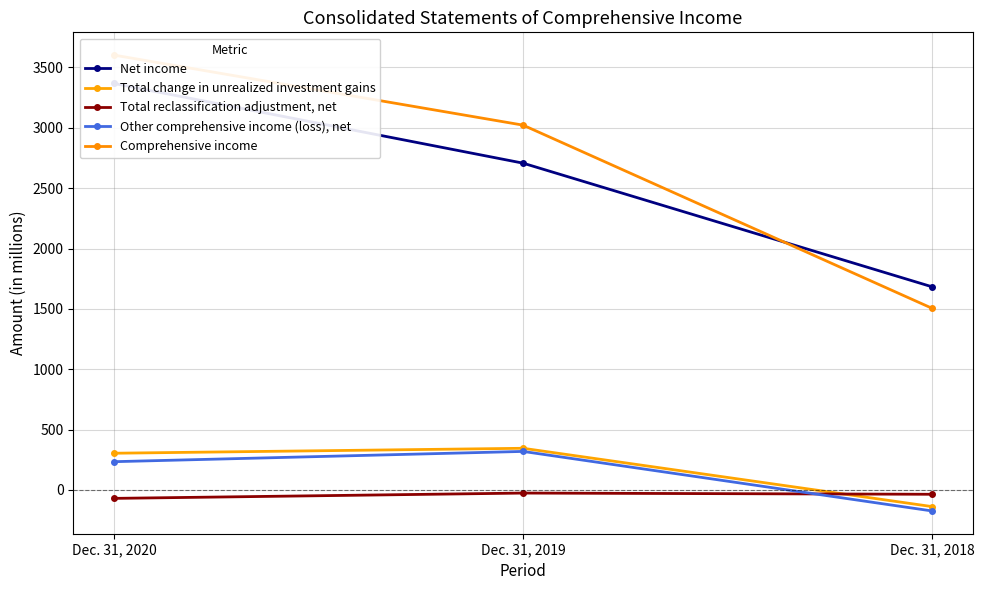

Rank the series at Dec. 31, 2018 from highest to lowest value.

Net income, Comprehensive income, Total reclassification adjustment, net, Total change in unrealized investment gains, Other comprehensive income (loss), net